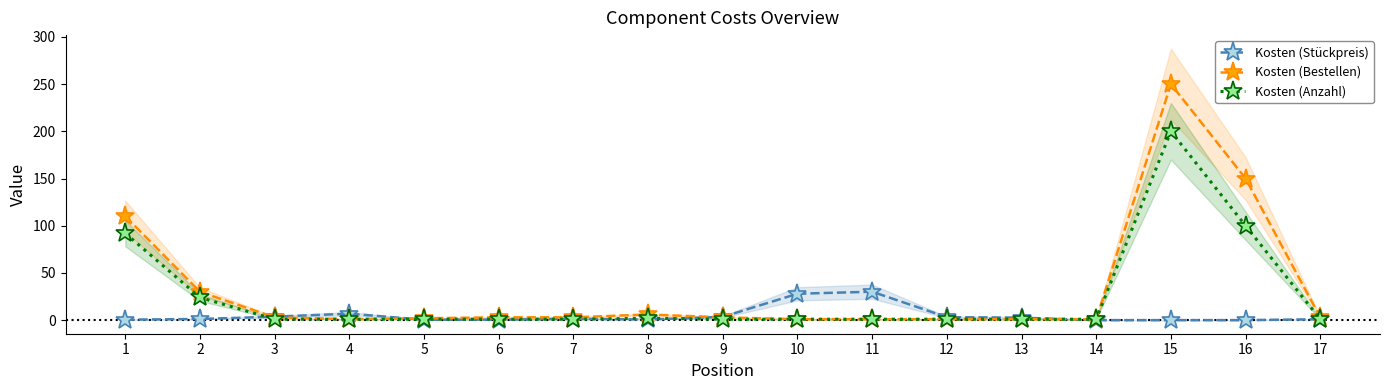

True or false: Kosten (Bestellen) and Kosten (Stückpreis) intersect in this chart.

True